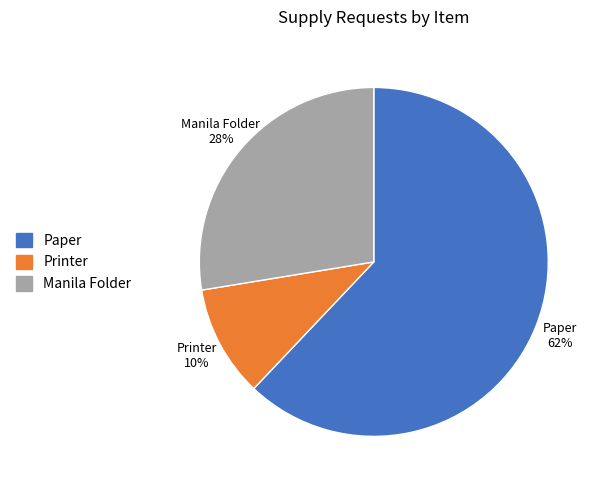

Which slice is the largest?

Paper